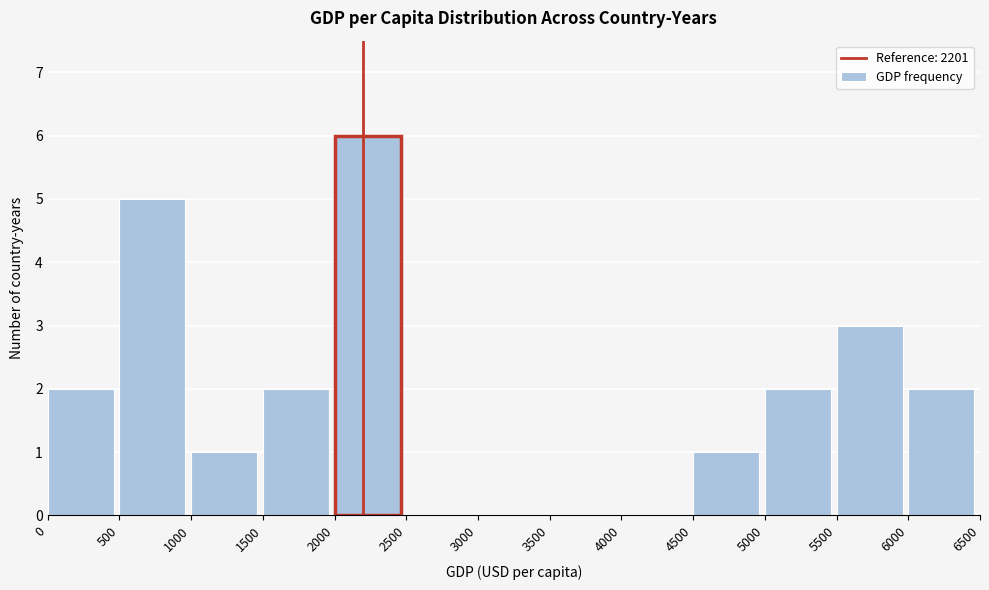

How tall is the bar that spans 6000 to 6500 on the x-axis? The values are not printed on the chart, so give them approximately, as read against the axis.

2